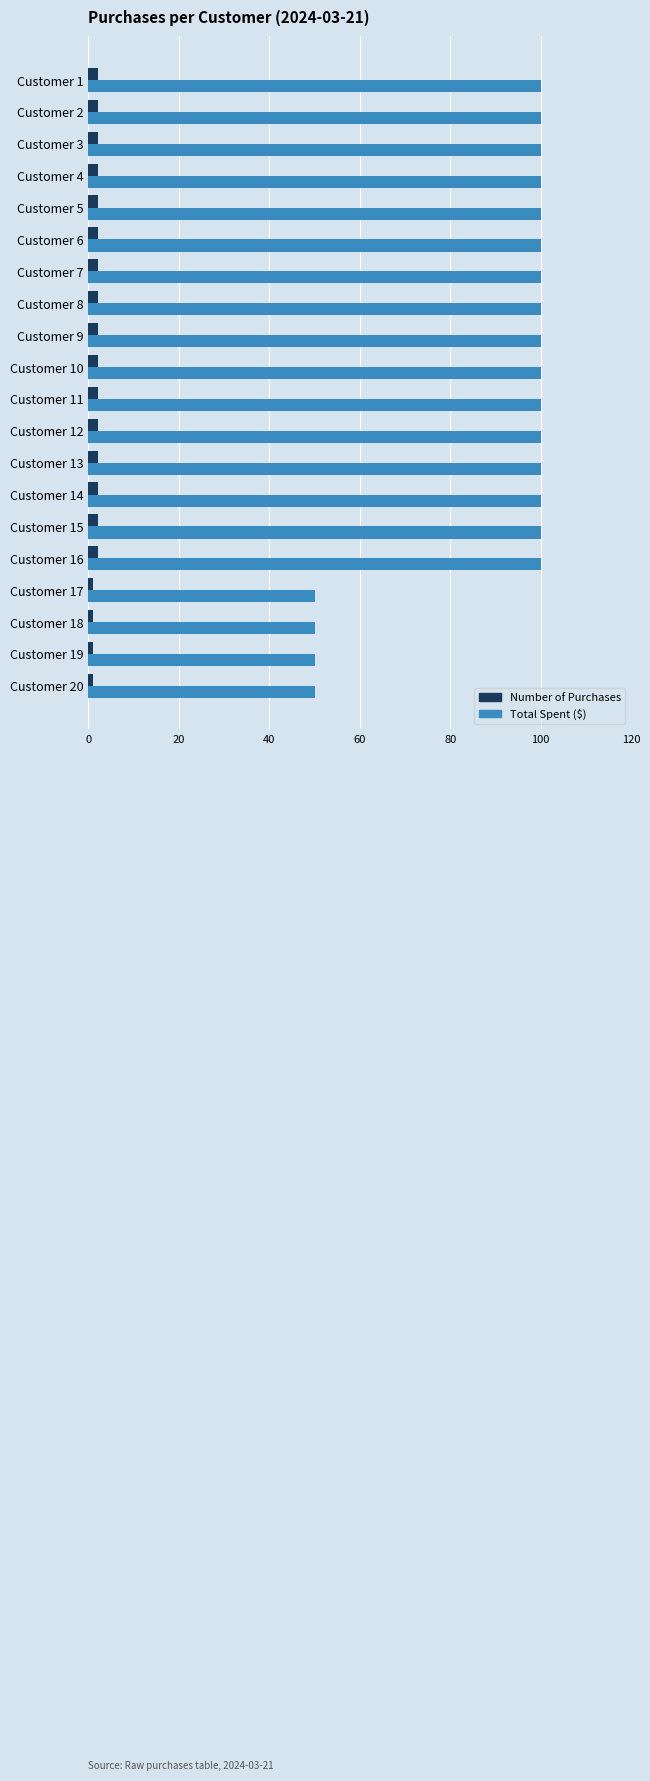

What is the average value of the Total Spent ($) series?

90